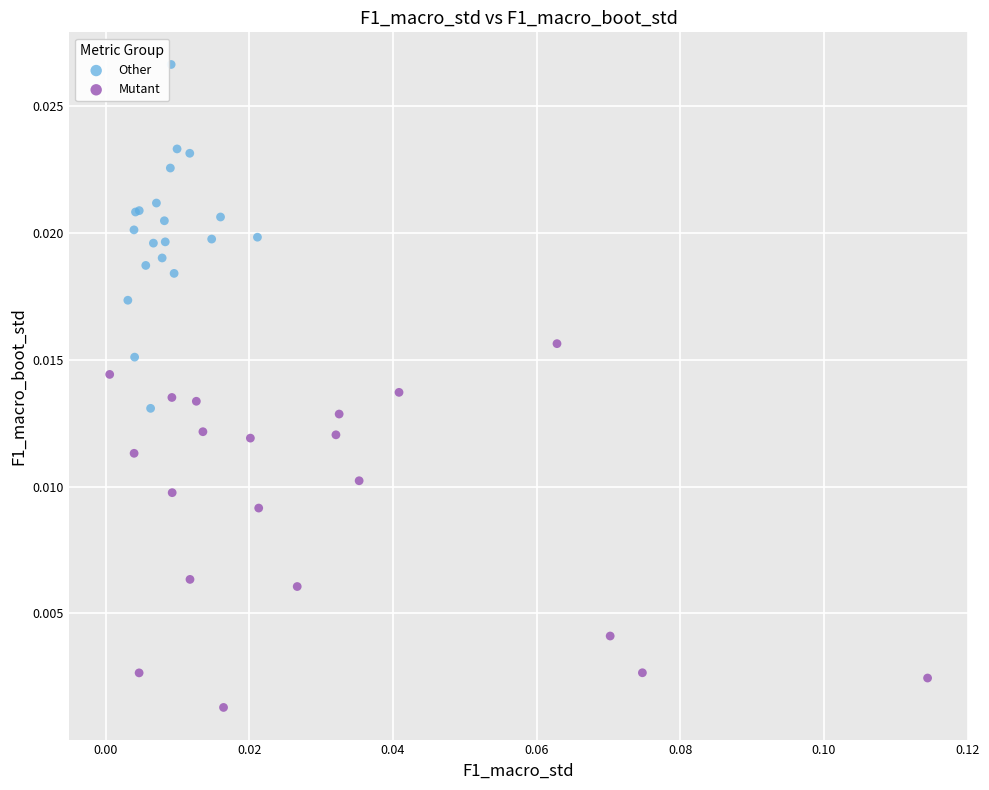

Which series has the widest spread of Y values?

Mutant